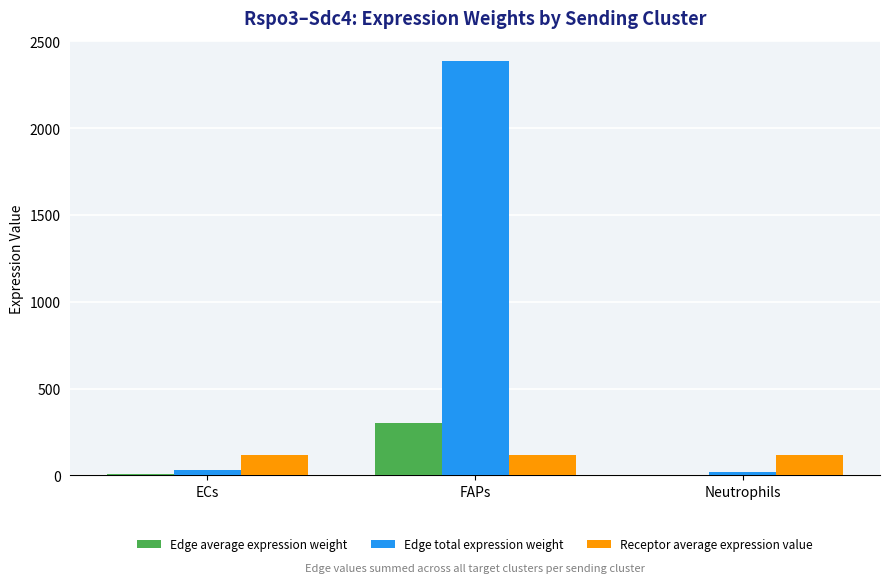

At which category is the sum across all series the highest?

FAPs